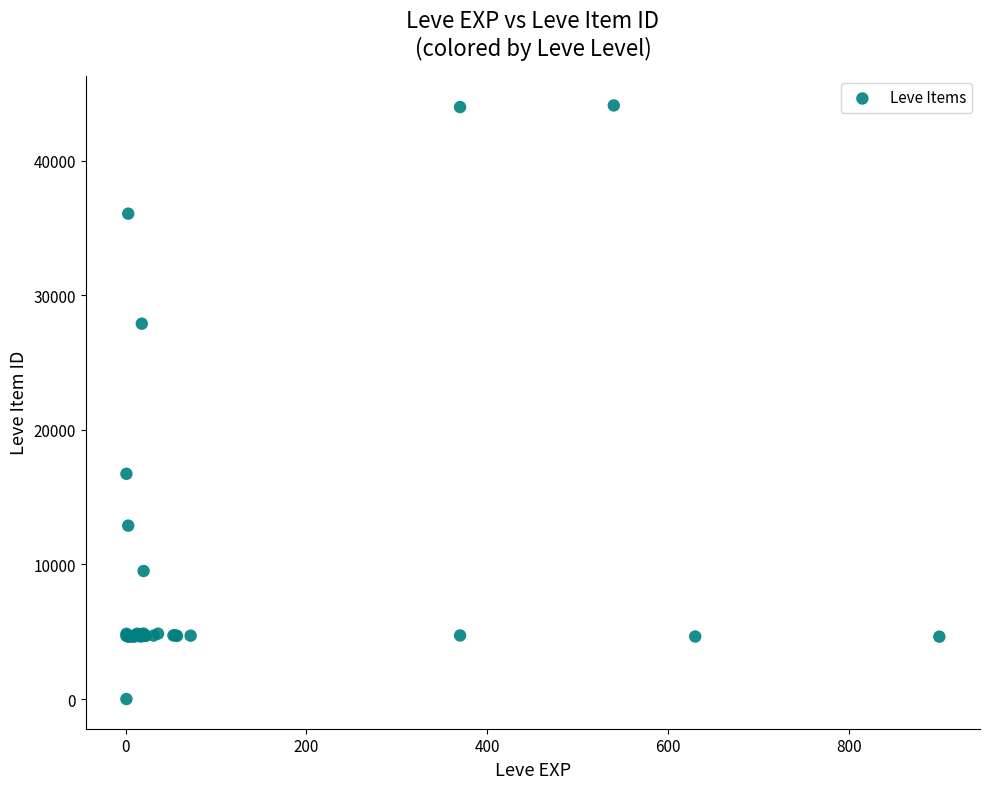

What Y value in the scatter plot is closest to 22050?

16734